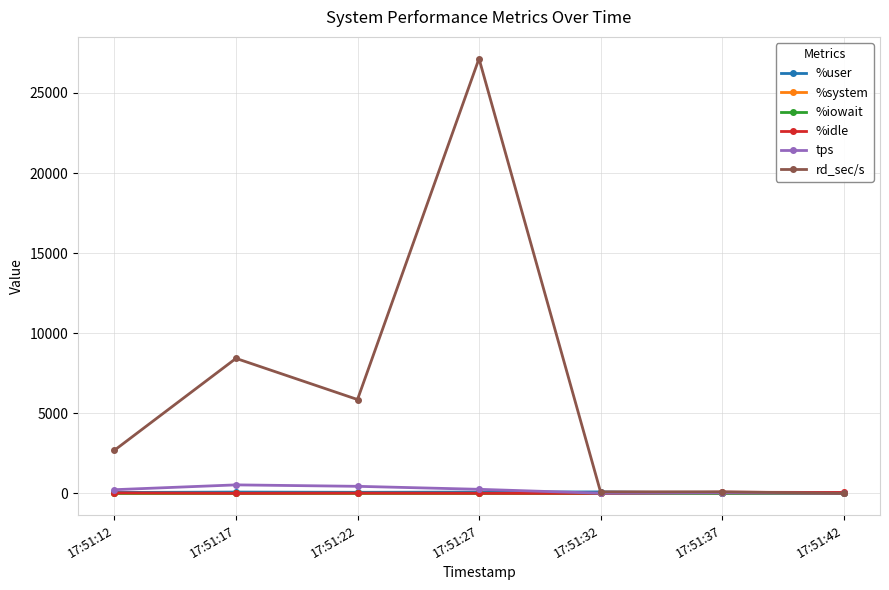

The value of %idle at 17:51:12 is 32.9. True or false?

True